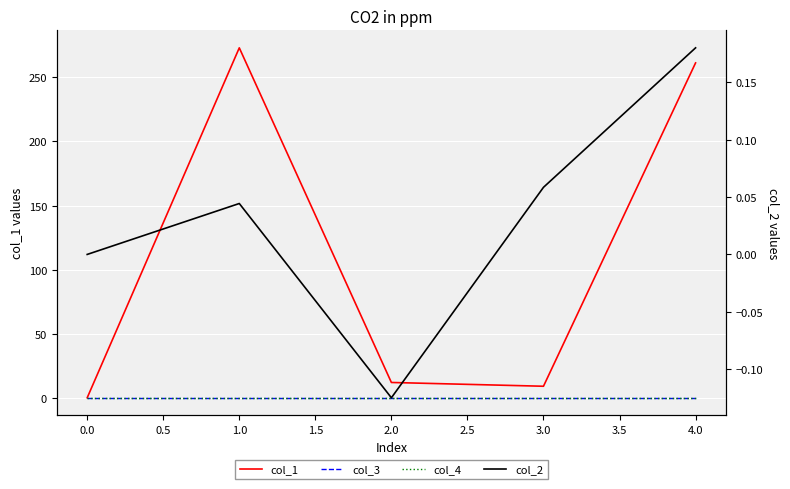

Reading left to right, list all the values displayed in this chart.

col_1: 0.0	273.1	11.9	9.0	261.3
col_3: 0.0	0.0	0.0	0.0	0.0
col_4: 0.0	0.0	0.0	0.0	0.0
col_2: 0.0	0.0	-0.1	0.1	0.2